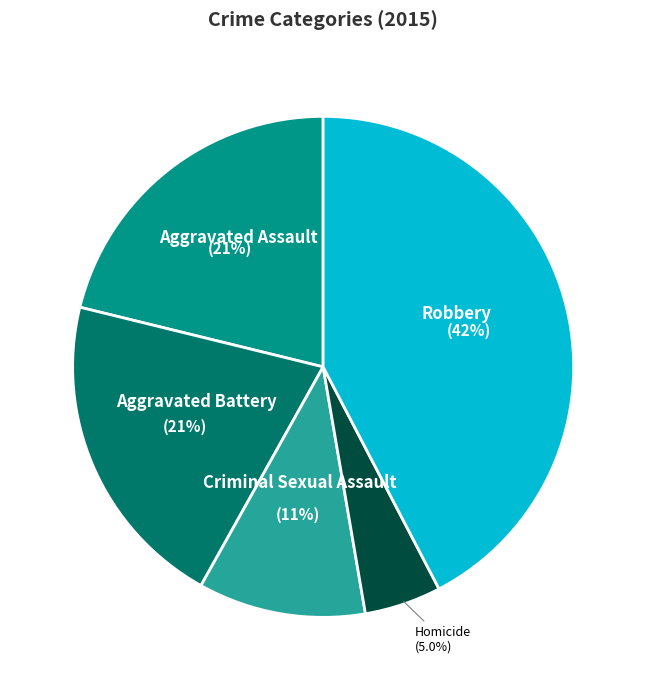

Which has a higher value, Aggravated Battery or Homicide?

Aggravated Battery